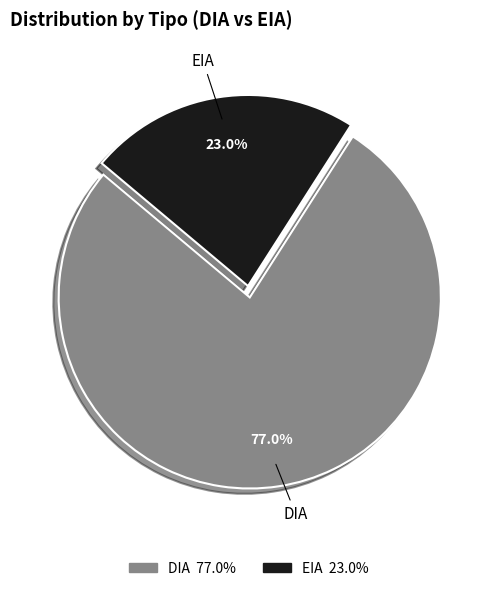

Is the sum of DIA and EIA greater than half?

Yes